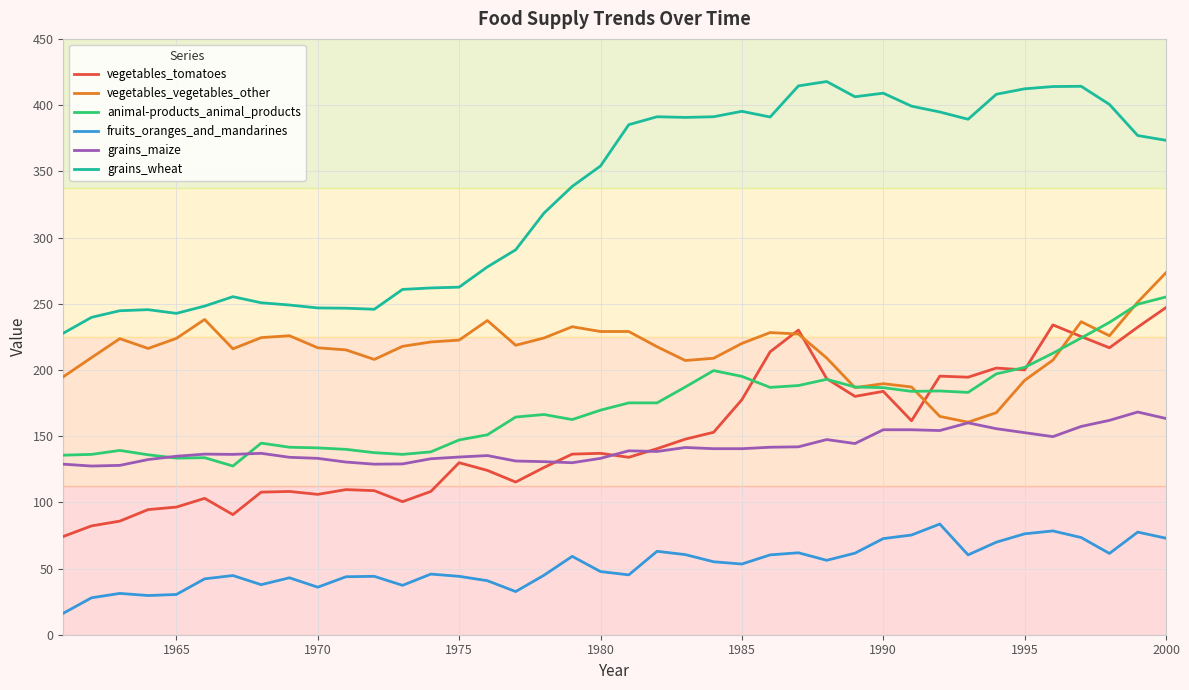

True or false: fruits_oranges_and_mandarines and grains_wheat cross at least once.

False